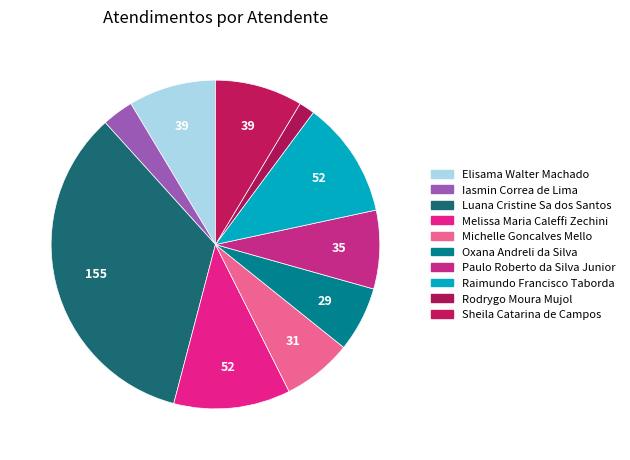

Is there any slice that represents more than half of the pie?

No